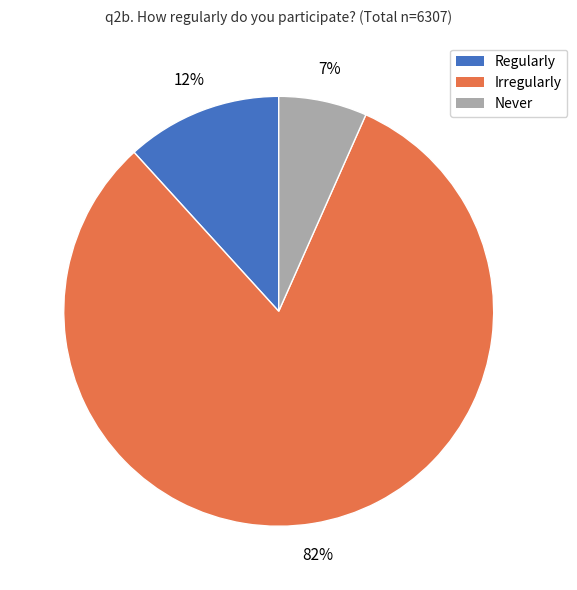

How many slices are in this pie chart?

3